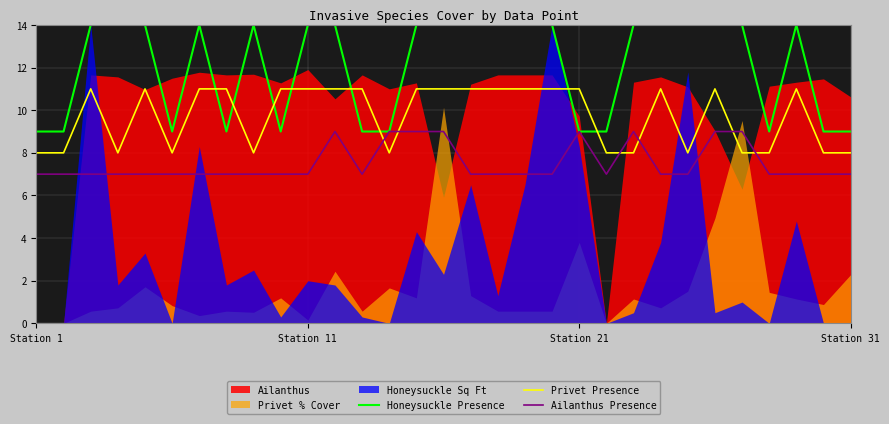

What is the minimum value for Ailanthus Presence?

7